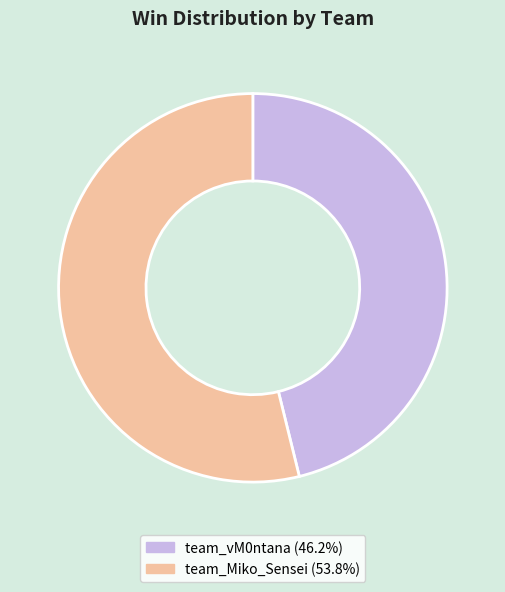

What is the ratio of the value at team_Miko_Sensei to the value at team_vM0ntana?

1.2